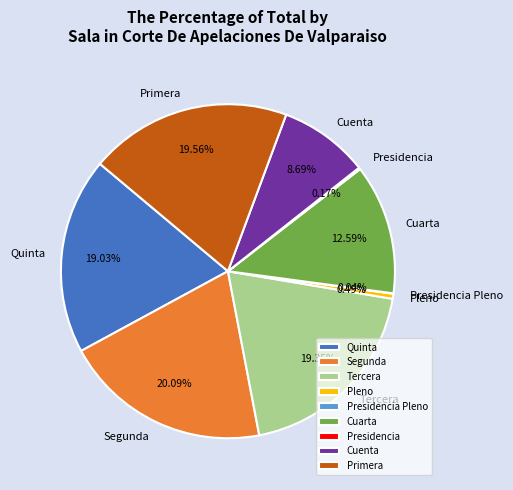

Between Cuenta and Tercera, which is larger?

Tercera